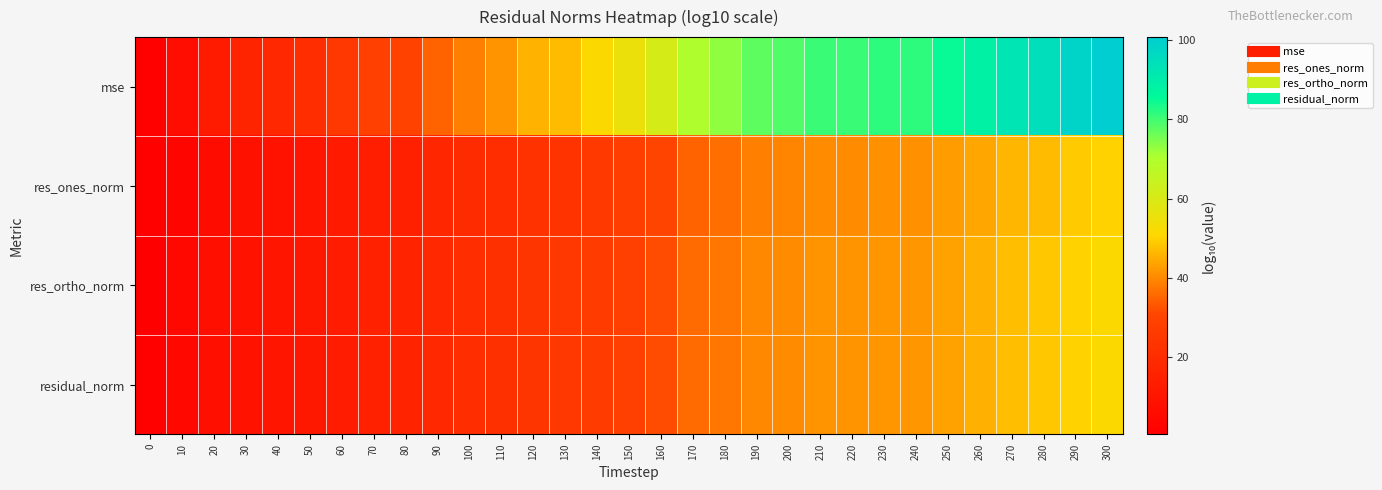

Reading right to left, extract all data points from this chart.

mse: 300=100.7	290=98.2	280=94.9	270=92.6	260=88.4	250=84.7	240=81.8	230=81.8	220=80.5	210=80.5	200=78.6	190=77.4	180=73.0	170=69.8	160=61.2	150=55.1	140=51.4	130=47.0	120=45.7	110=41.3	100=38.8	90=34.7	80=29.7	70=28.5	60=24.8	50=20.9	40=18.4	30=16.7	20=12.3	10=6.7	0=1.9
res_ones_norm: 300=50.1	290=49.0	280=46.8	270=46.2	260=44.3	250=42.5	240=40.9	230=40.9	220=40.3	210=40.3	200=39.3	190=38.7	180=36.5	170=34.9	160=30.6	150=27.7	140=25.8	130=23.0	120=22.8	110=20.6	100=19.4	90=17.4	80=14.9	70=14.3	60=11.9	50=10.2	40=9.1	30=8.3	20=6.1	10=3.3	0=2.0
res_ortho_norm: 300=51.4	290=50.1	280=48.5	270=47.3	260=45.2	250=43.4	240=41.9	230=41.9	220=41.3	210=41.3	200=40.3	190=39.7	180=37.5	170=35.9	160=31.6	150=28.6	140=26.7	130=24.6	120=23.9	110=21.7	100=20.4	90=18.4	80=15.9	70=15.3	60=13.4	50=11.5	40=10.2	30=9.4	20=7.2	10=4.4	0=0.5
residual_norm: 300=51.4	290=50.1	280=48.5	270=47.3	260=45.2	250=43.4	240=41.9	230=41.9	220=41.3	210=41.3	200=40.3	190=39.7	180=37.5	170=35.9	160=31.6	150=28.6	140=26.7	130=24.6	120=23.9	110=21.7	100=20.4	90=18.4	80=15.9	70=15.3	60=13.4	50=11.5	40=10.2	30=9.4	20=7.2	10=4.4	0=2.0